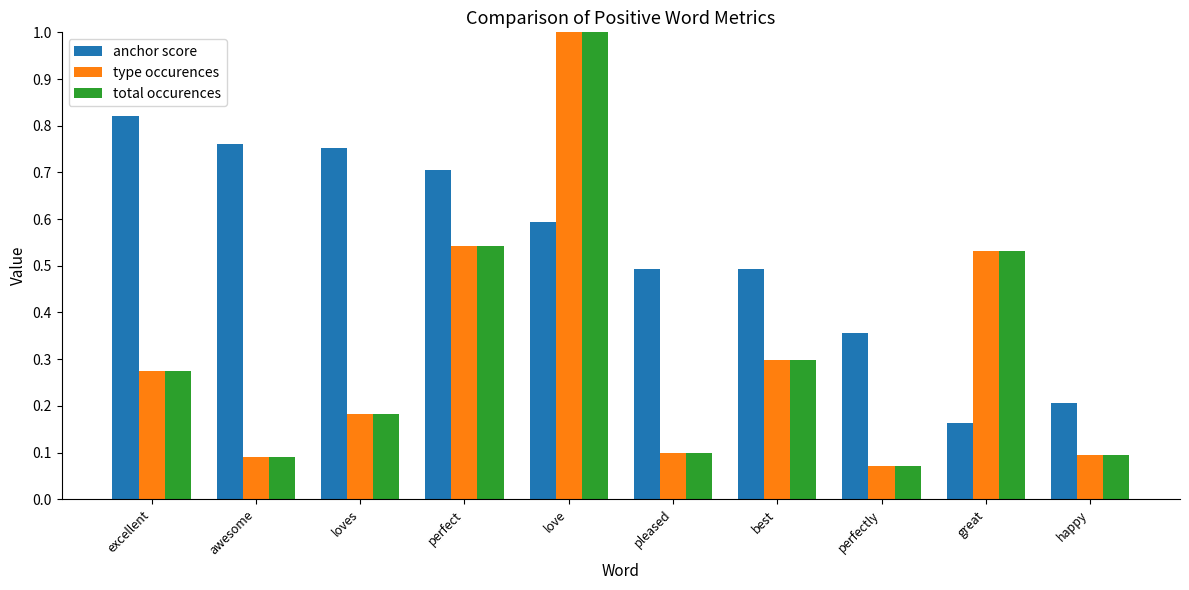

True or false: total occurences has a value of 1.0 at love.

True